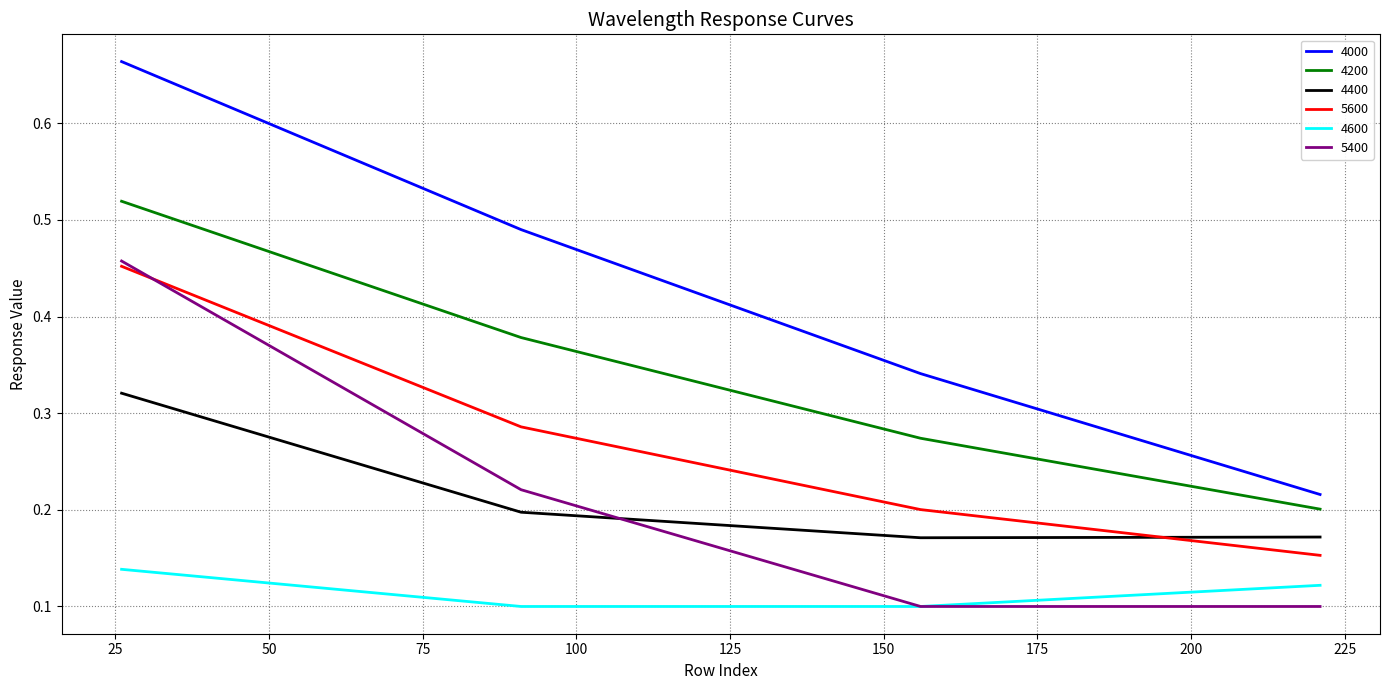

Which series has the largest range (max minus min)?

4000